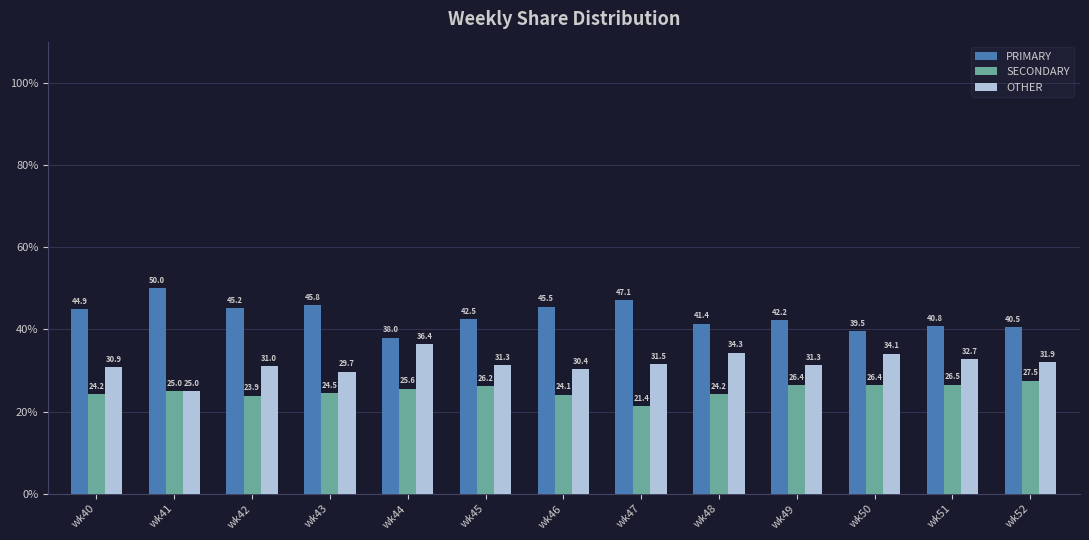

What is the value of the OTHER bar at the 3rd from the left?

31.0